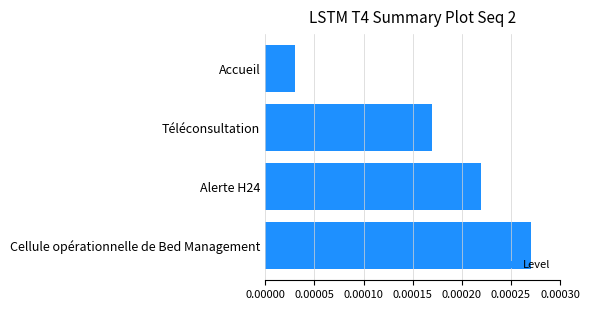

Between Téléconsultation and Accueil, which is larger?

Téléconsultation